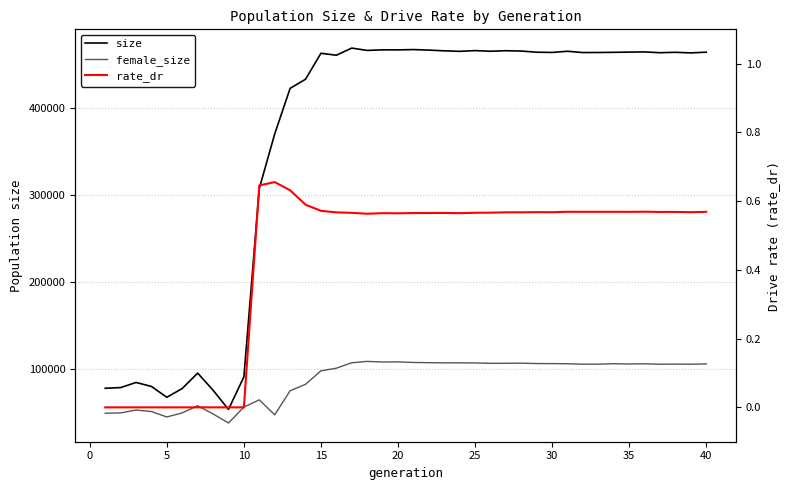

Is the value of female_size at 10 greater than the value of rate_dr at 21?

Yes